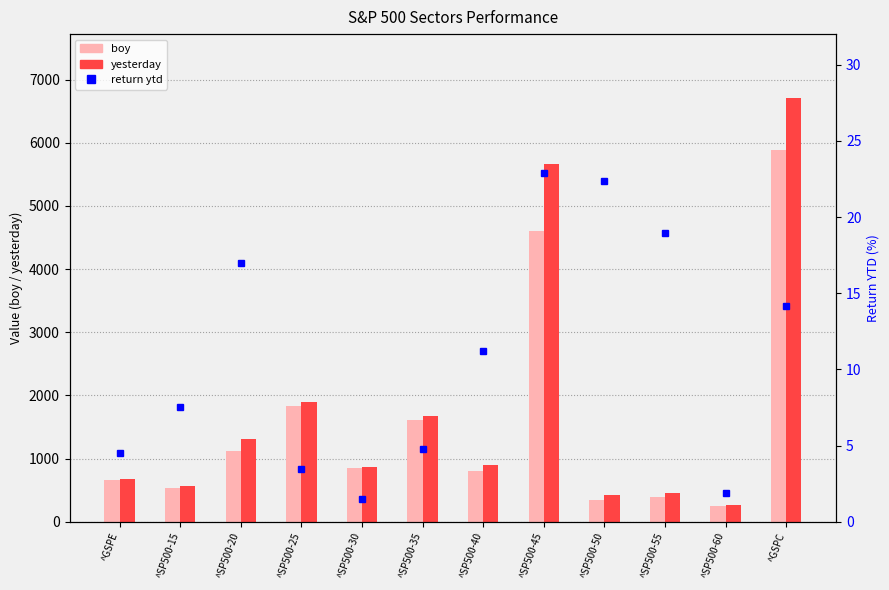

What is the difference between the second highest and second lowest values in the yesterday series?

5245.6